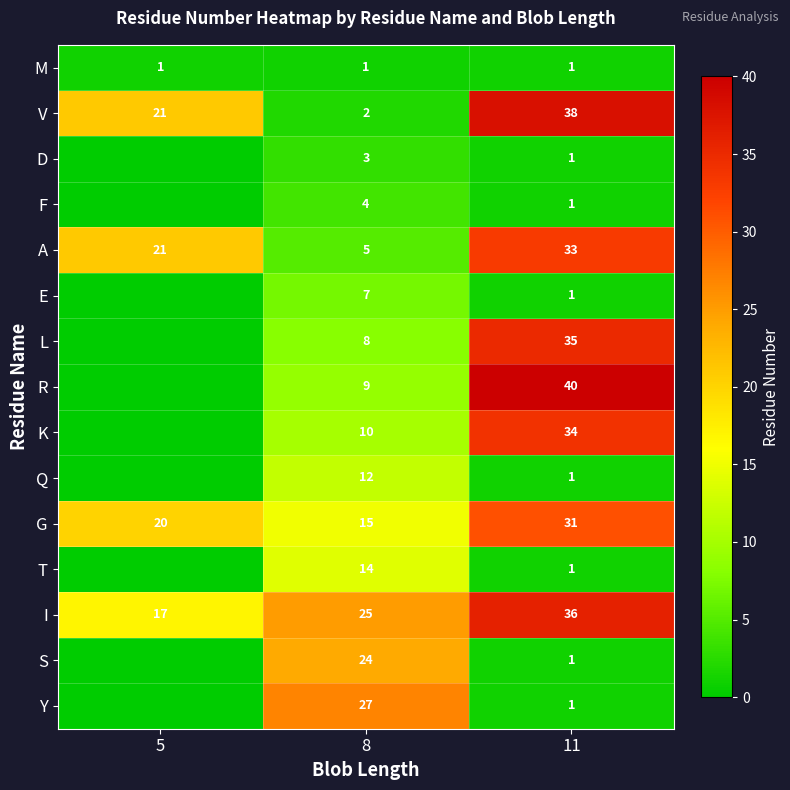

How many values in the I series are below 25?

1